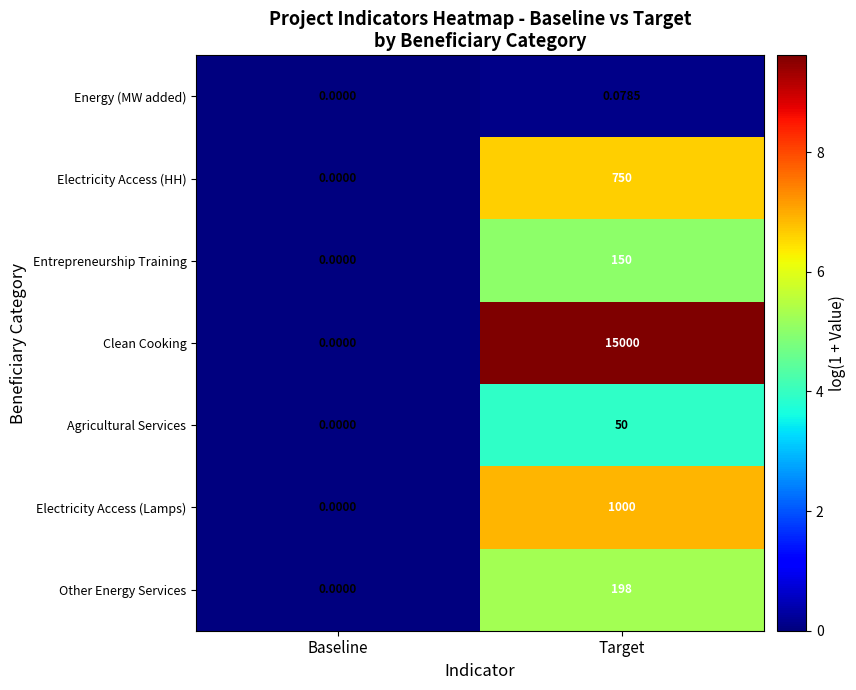

How many data points does each series have?

2